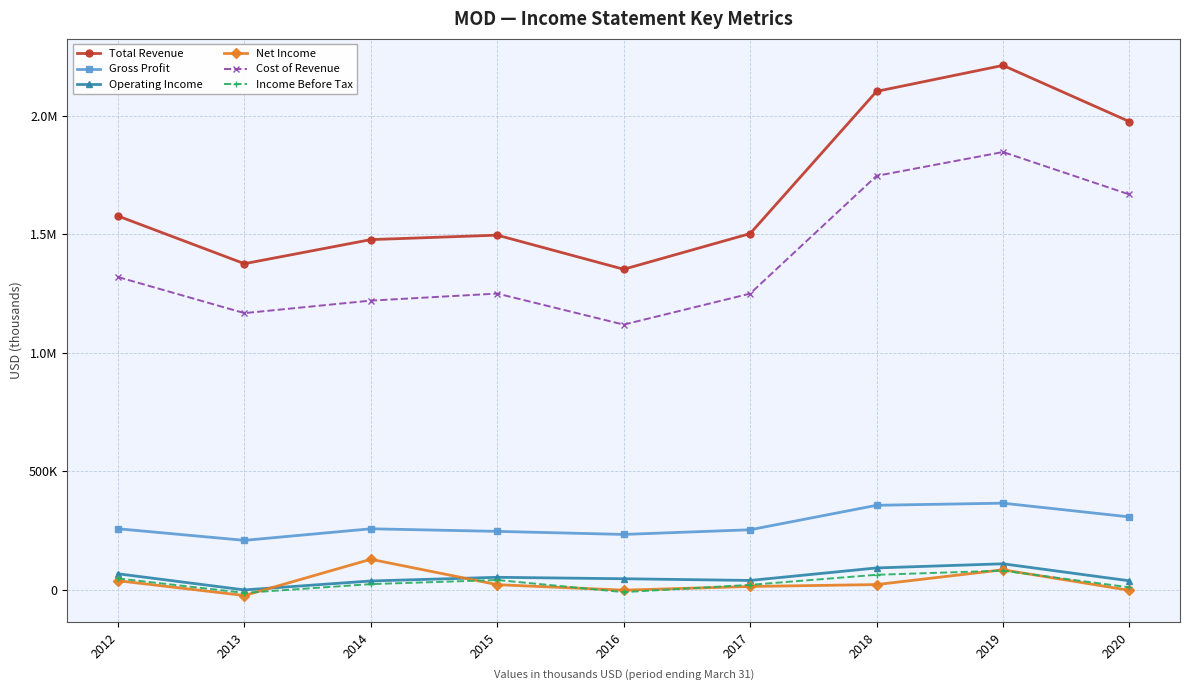

Does the chart have visible grid lines?

Yes